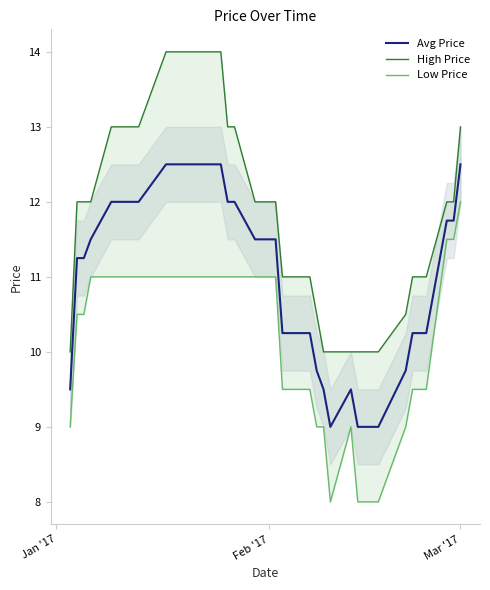

What is the average value of the High Price series?

11.9